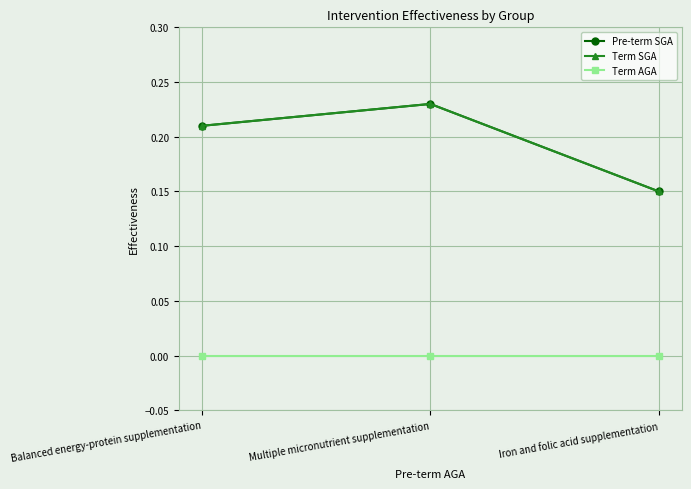

Does the chart have visible grid lines?

Yes